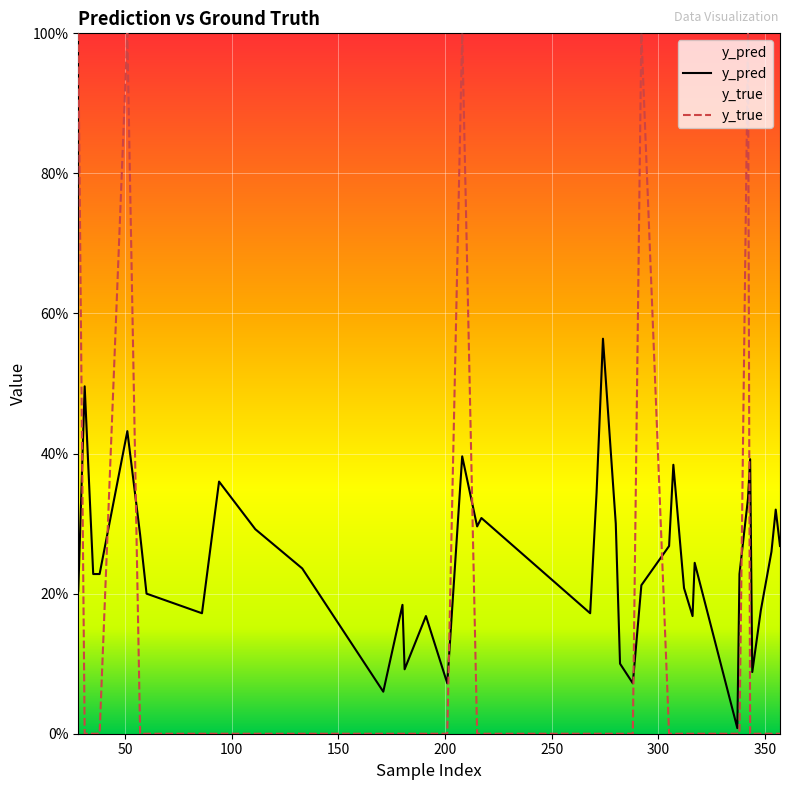

The value of y_true at 11 is 0.7. True or false?

False